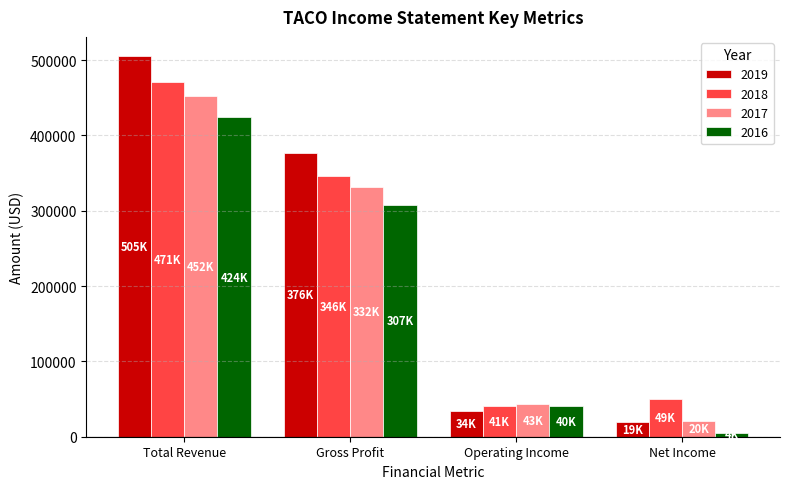

What is the difference between the 2019 values at Net Income and Operating Income?

15000